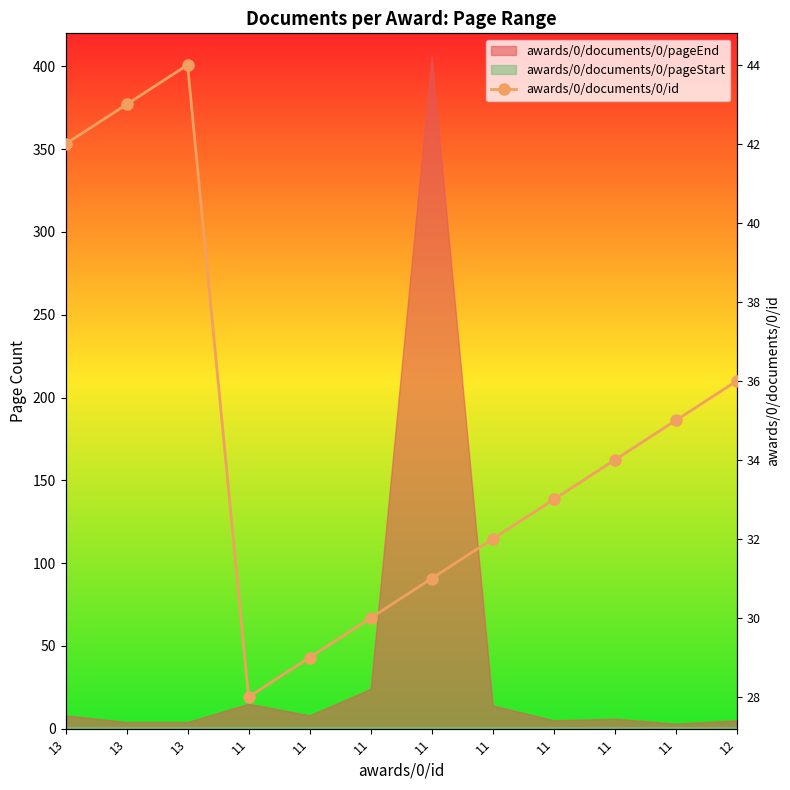

At which category does the chart reach its minimum across all series?

11